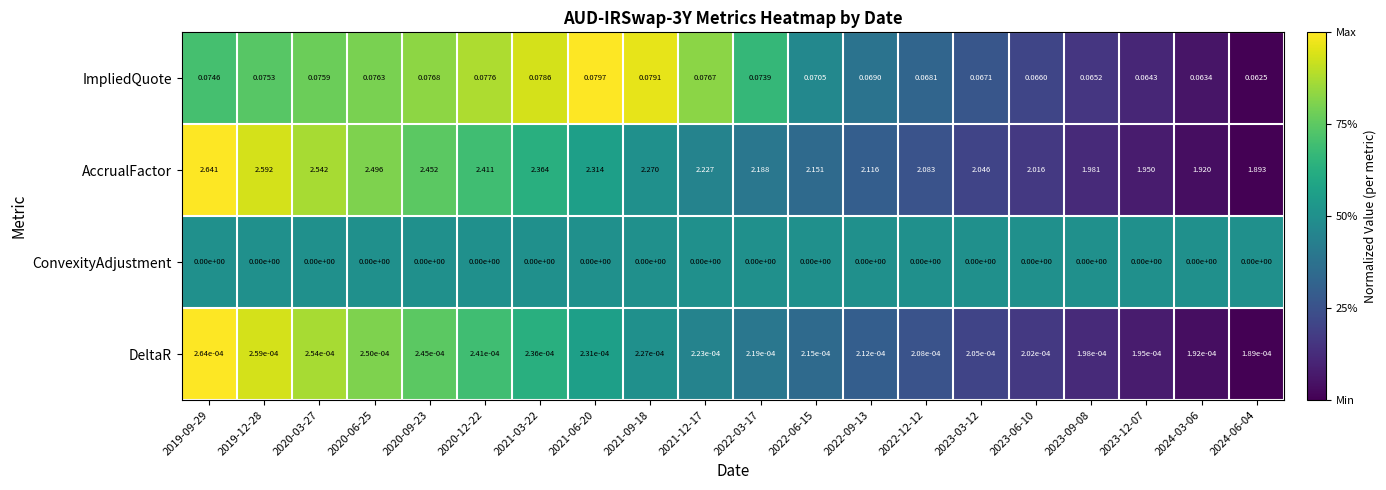

Rank the series at 2022-06-15 from highest to lowest value.

AccrualFactor, ImpliedQuote, DeltaR, ConvexityAdjustment